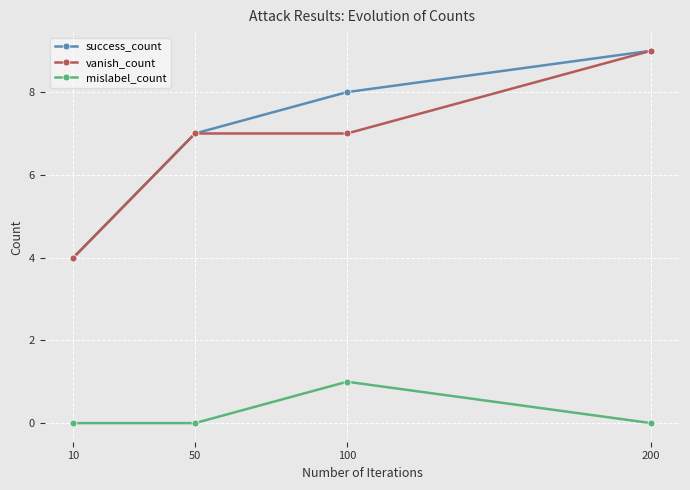

What is the difference between the maximum and minimum values in the success_count series?

5